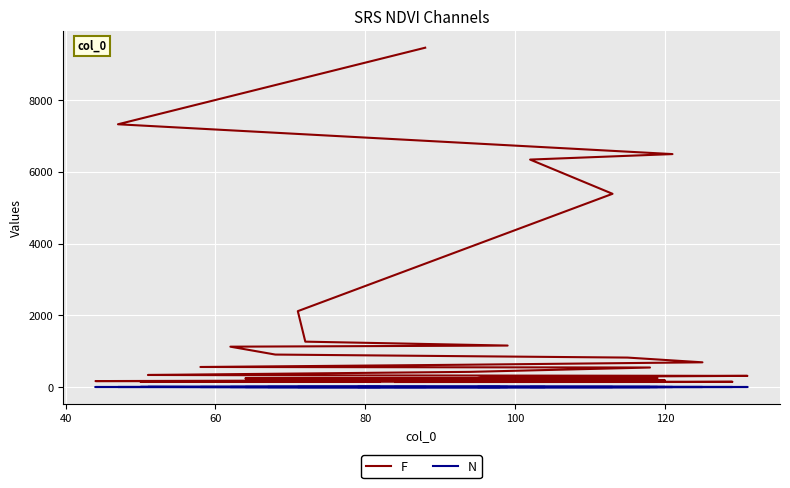

What is the value of the N point at the 26th from the left?

1